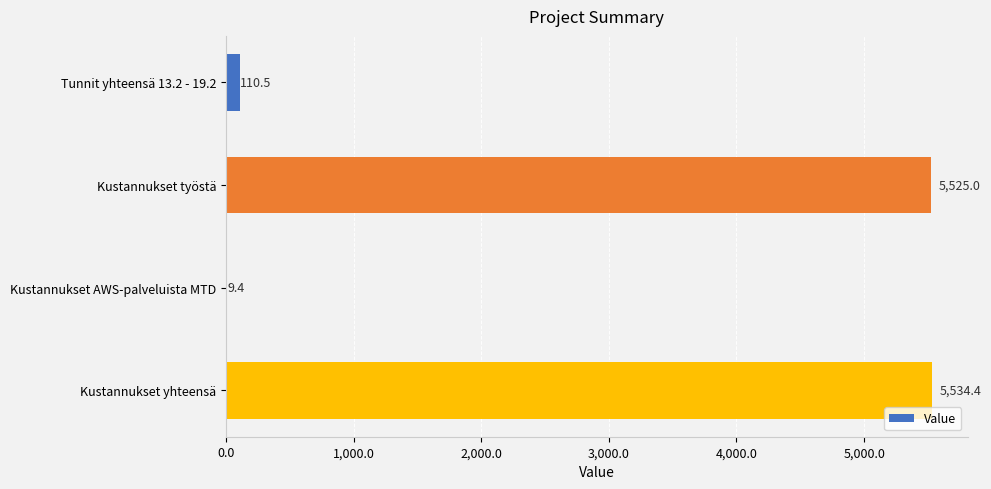

Which label corresponds to the largest value in the chart?

Kustannukset yhteensä